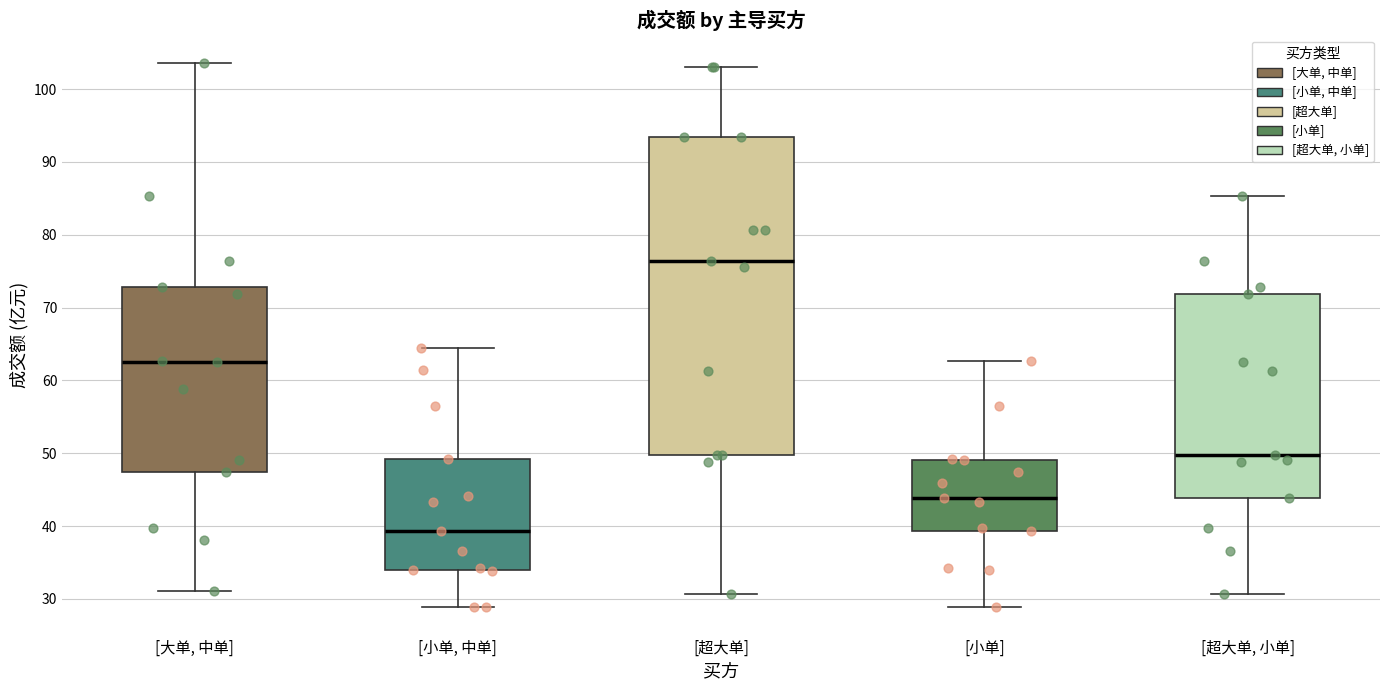

Which box is the tallest, from its lower edge to its upper edge?

[超大单]